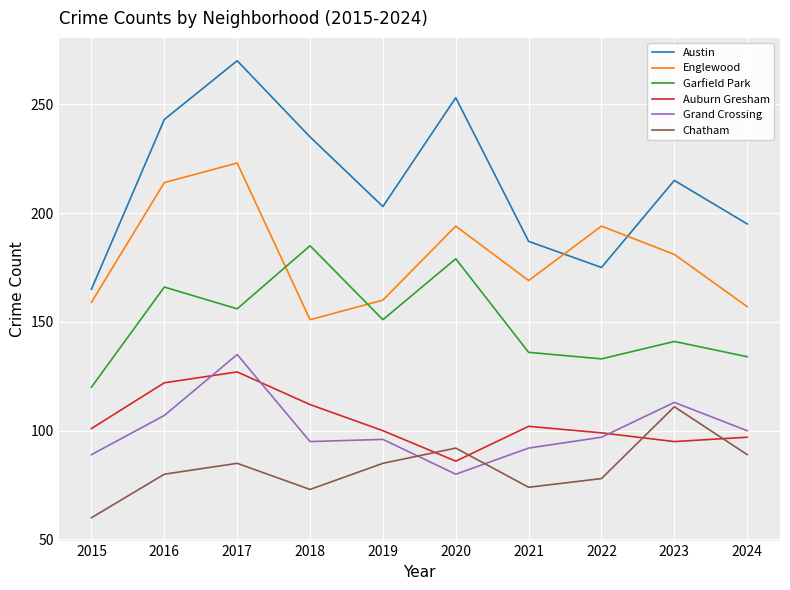

Which category has the lowest value across all series?

2015